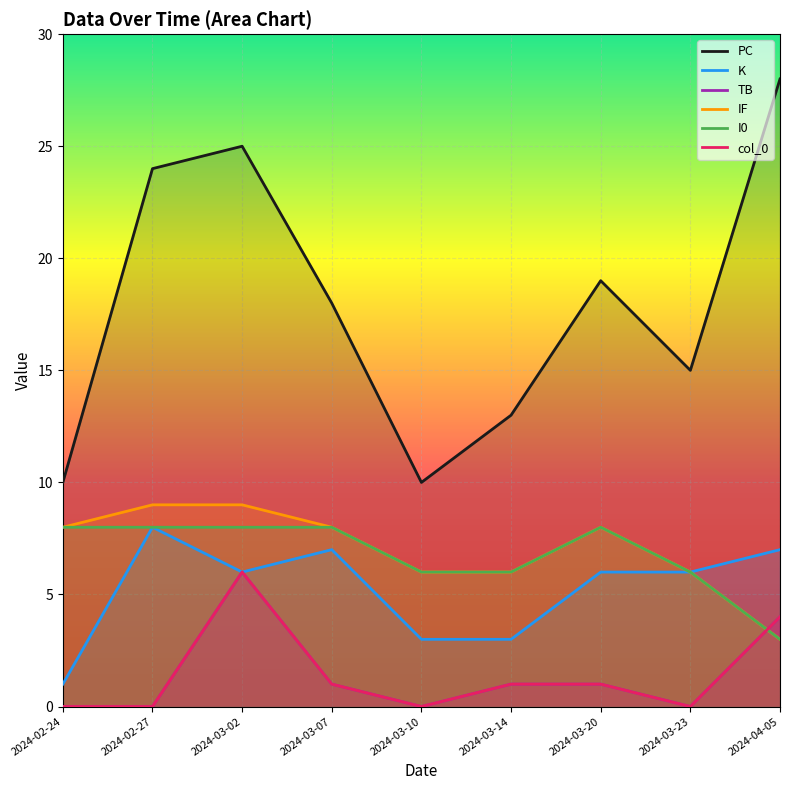

How many data points in PC are less than 18?

4